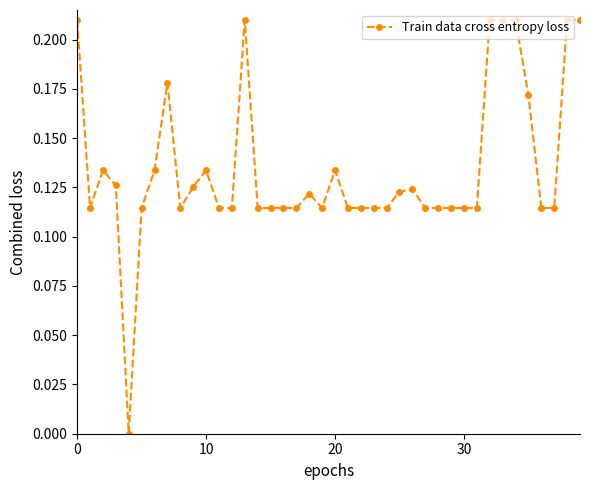

True or false: there are more than 2 points higher than both neighbors.

True